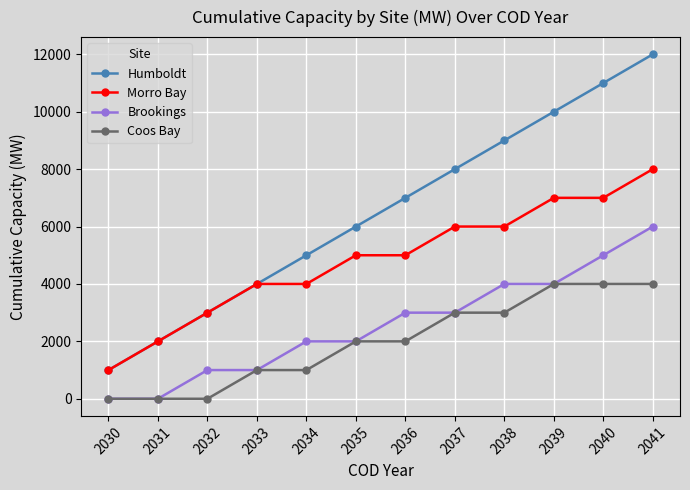

What is the sum of the Brookings values at 2039 and 2032?

5000